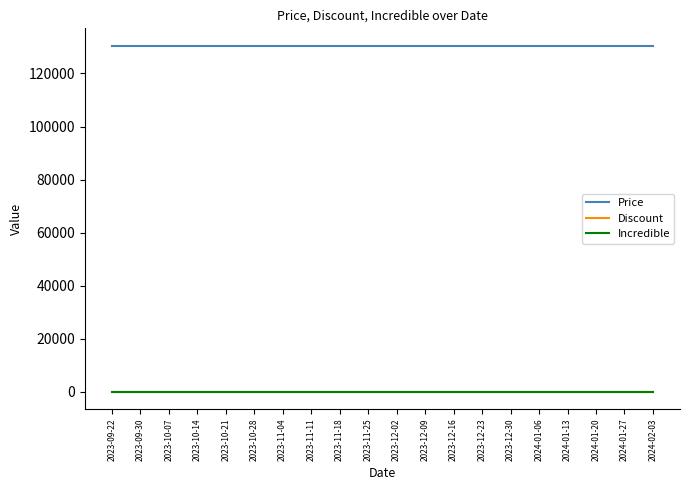

What is the label of the 15th point from the left?

2023-12-30